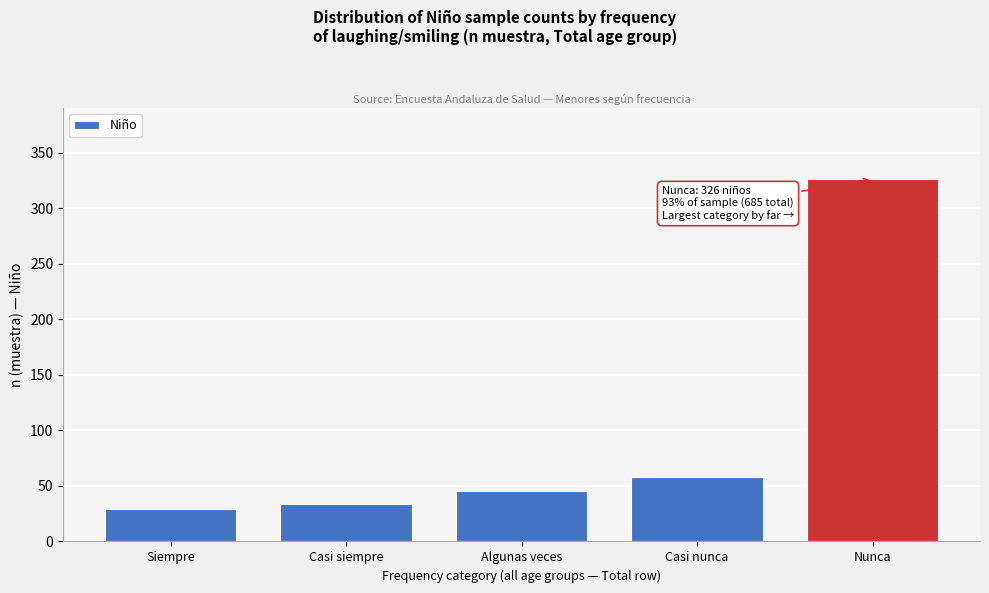

Reading left to right, extract all data points from this chart.

29	34	45	58	326